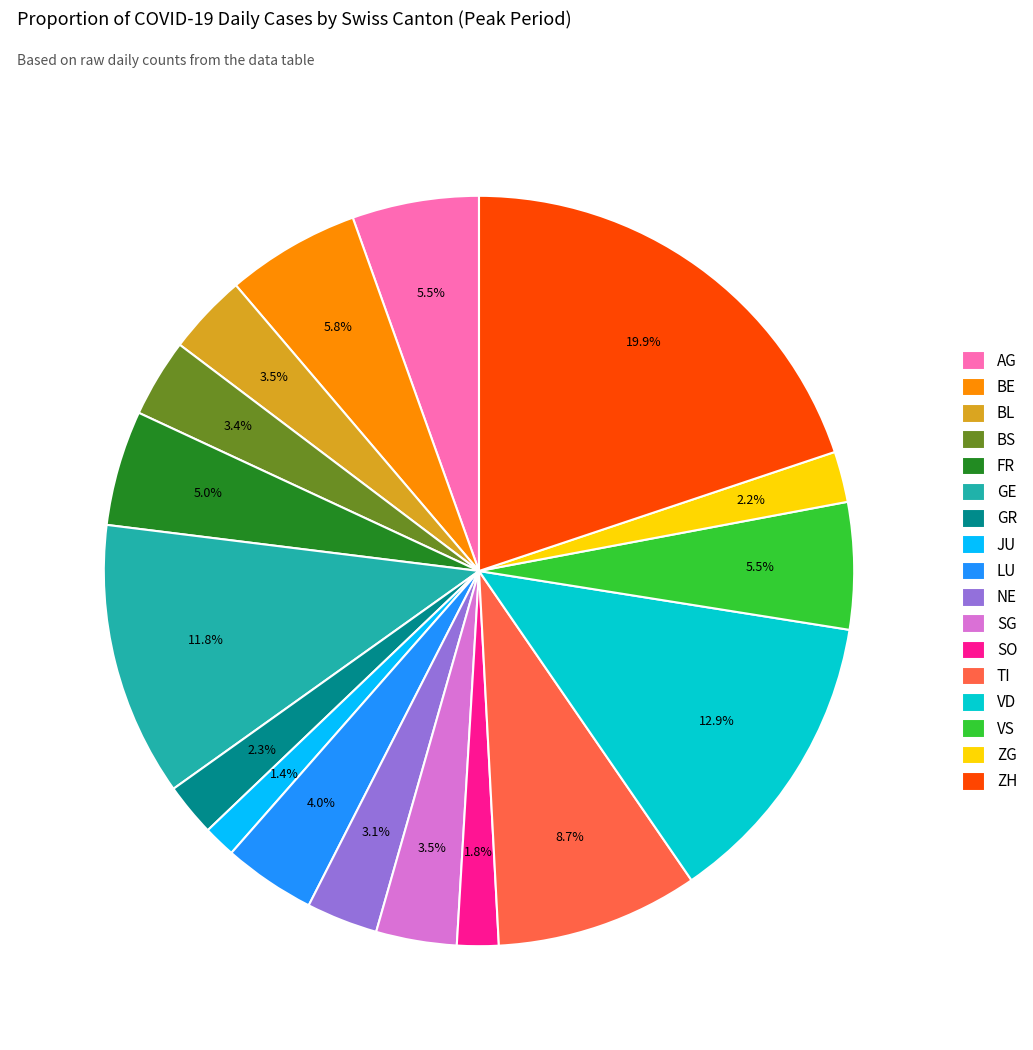

To the nearest percent, what portion does ZG represent?

2%